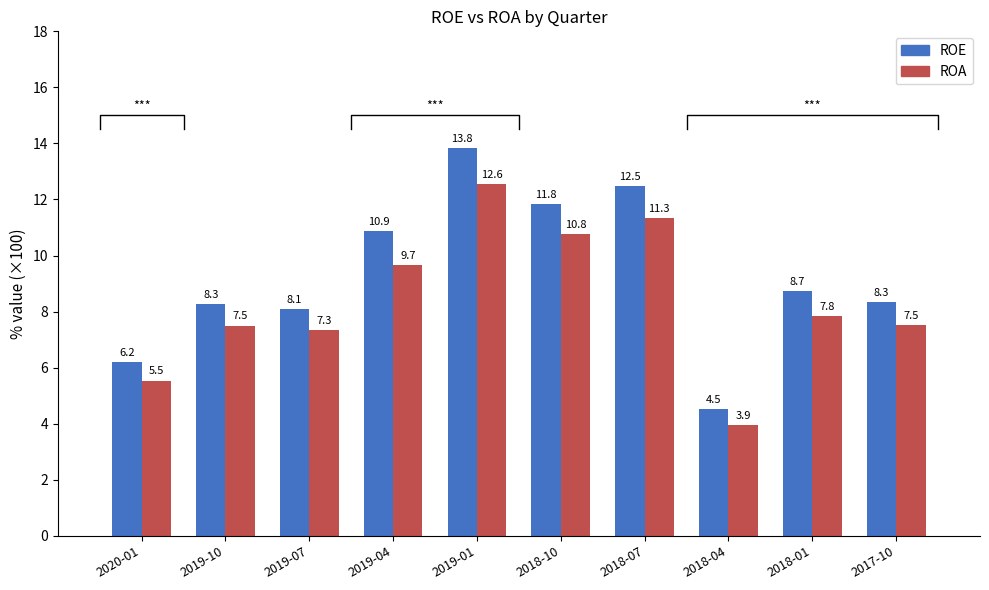

At which label is ROA closest to 8?

2018-01